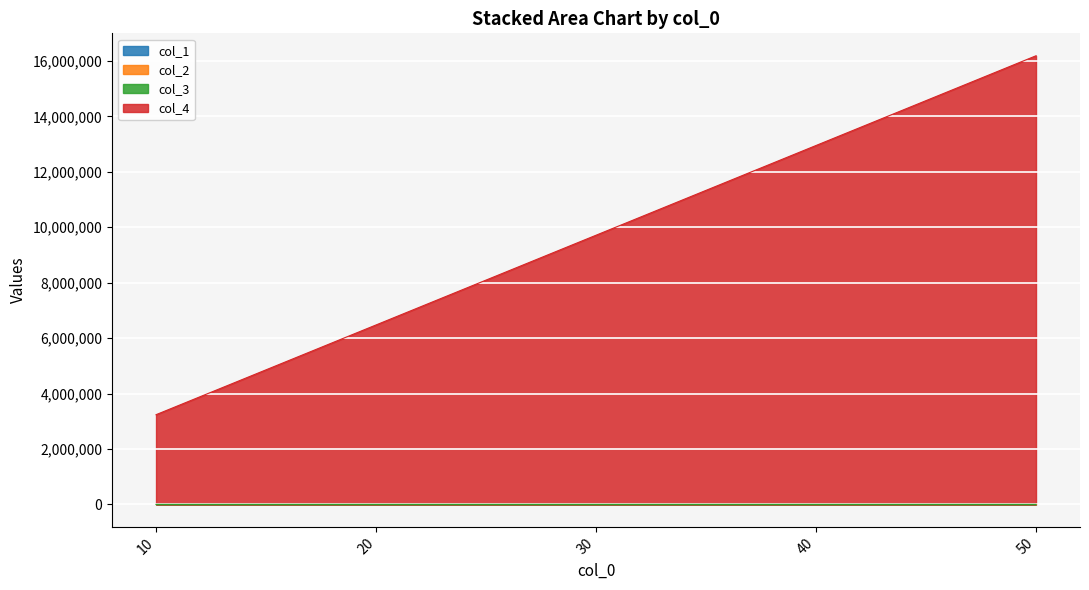

True or false: col_3 and col_2 cross at least once.

False